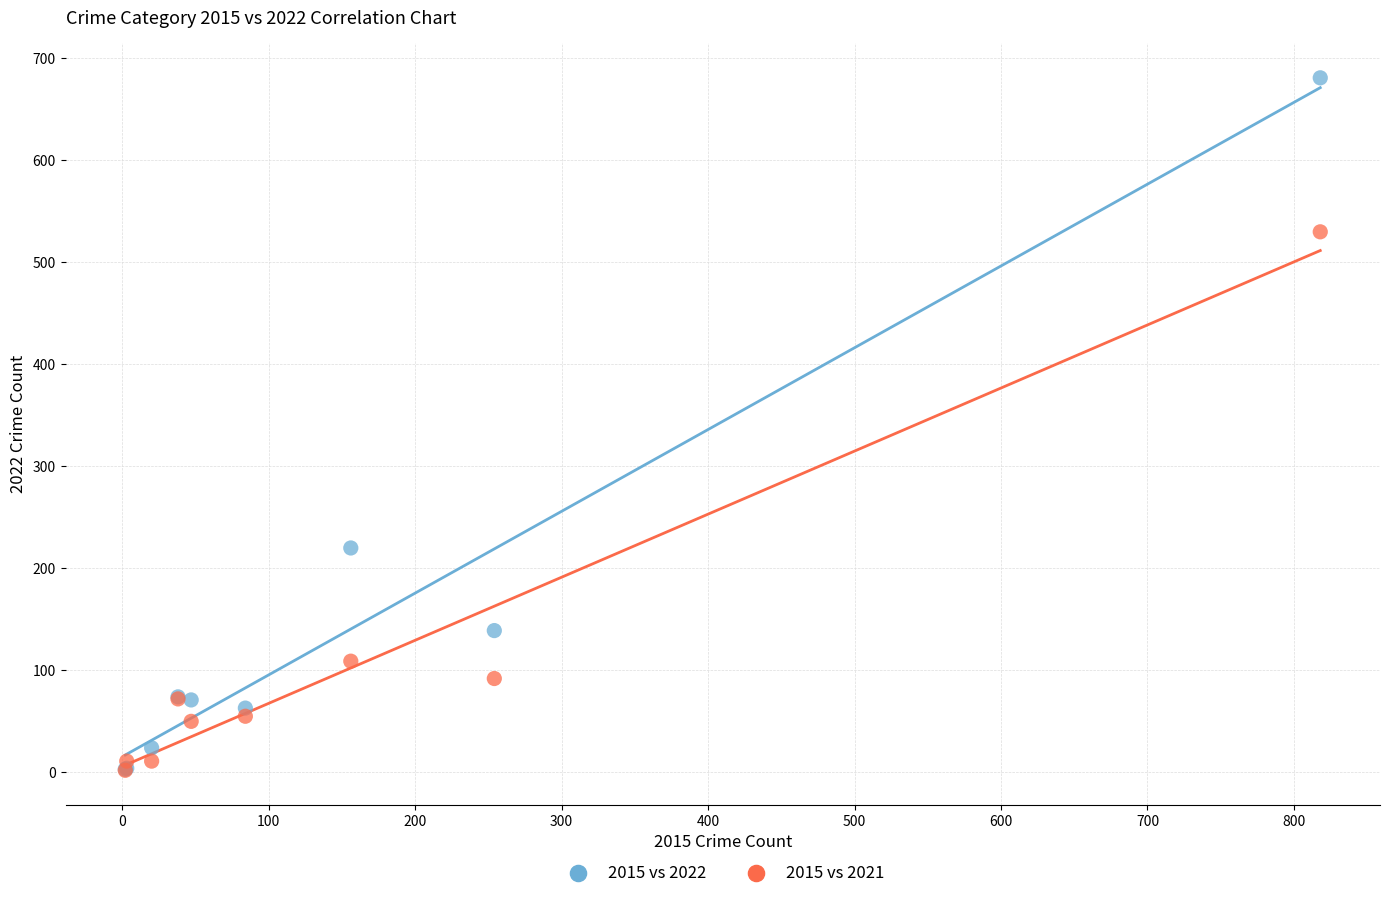

In the 2015 vs 2022 series, what Y value is closest to 342?

220